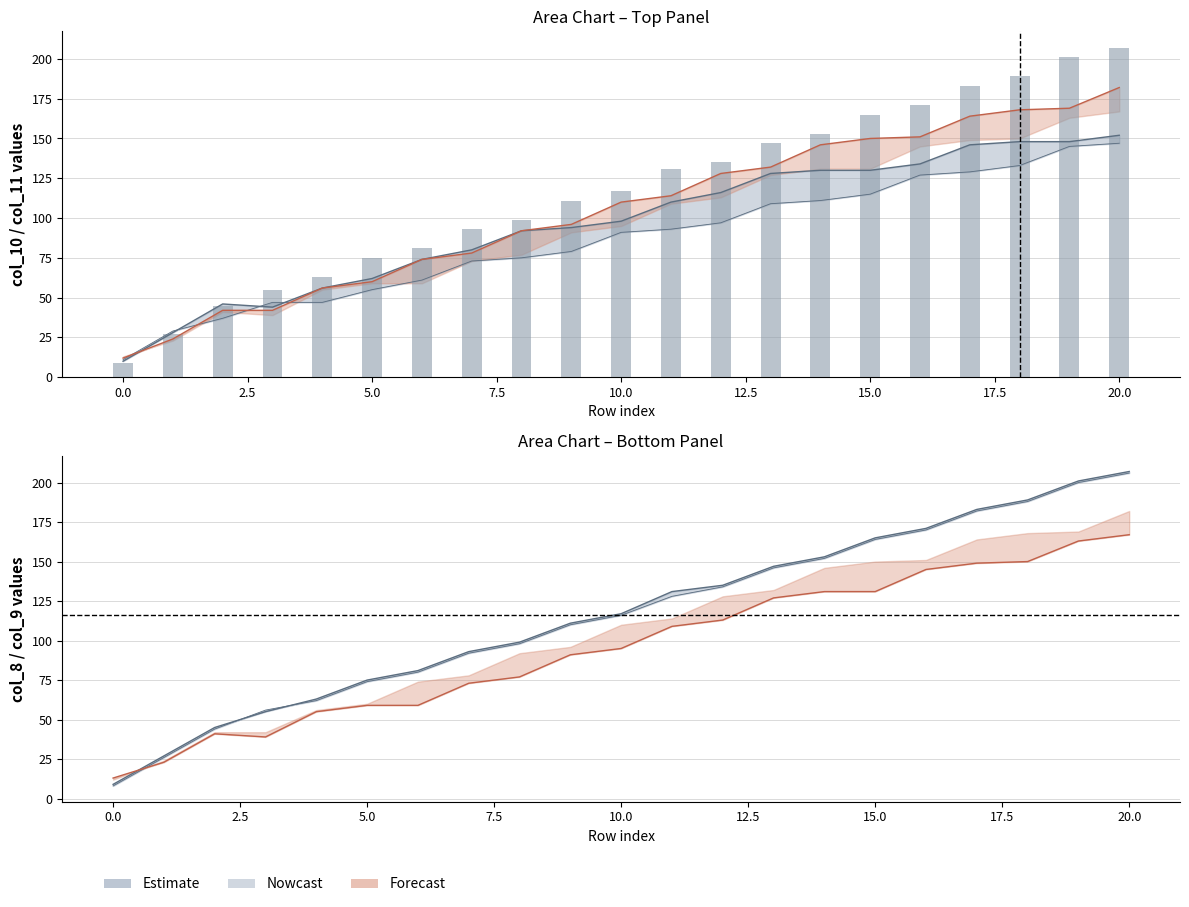

What is the difference between the maximum and second lowest values?

180